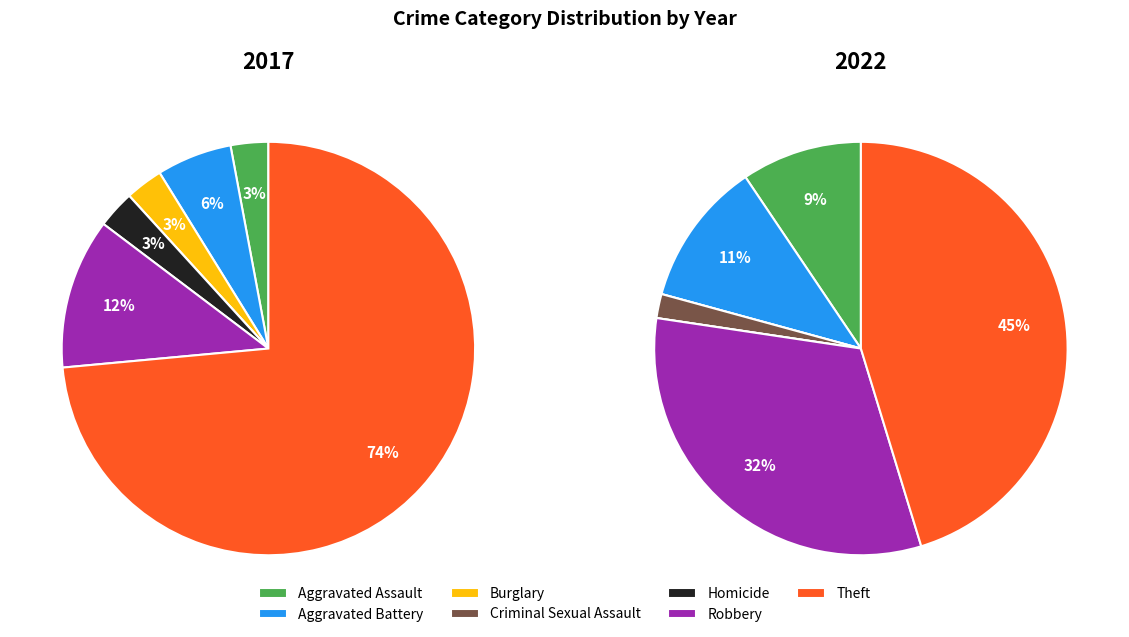

Is the sum of values_2022 and 2 greater than half?

No